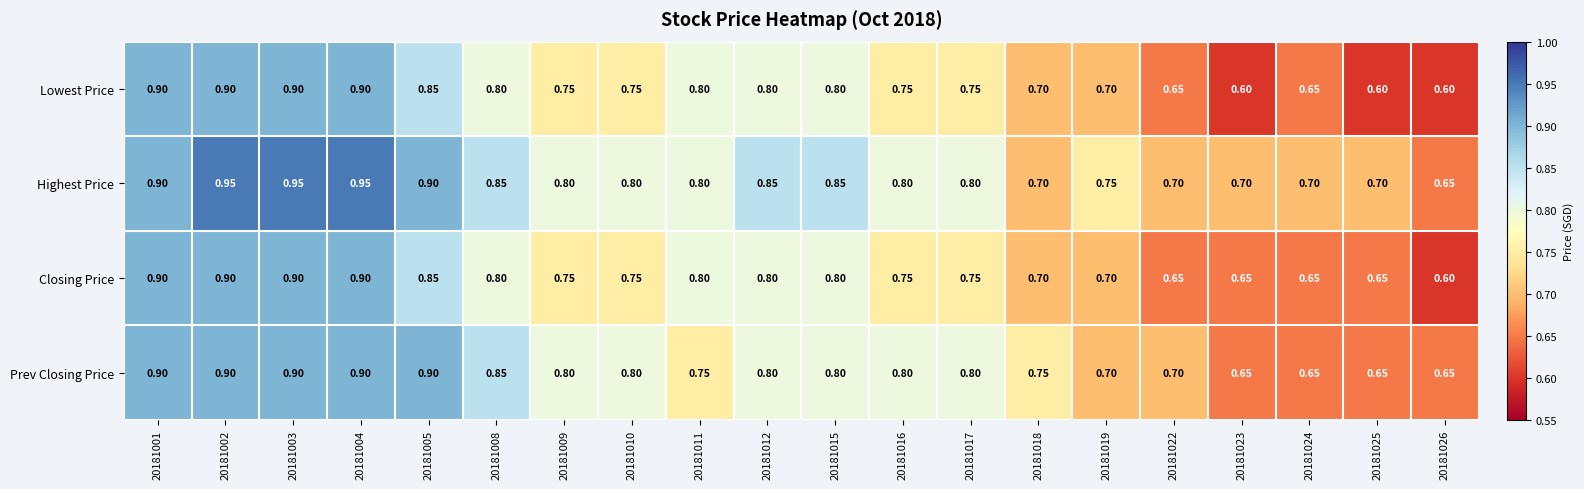

Which series has the largest total across all categories?

Highest Price